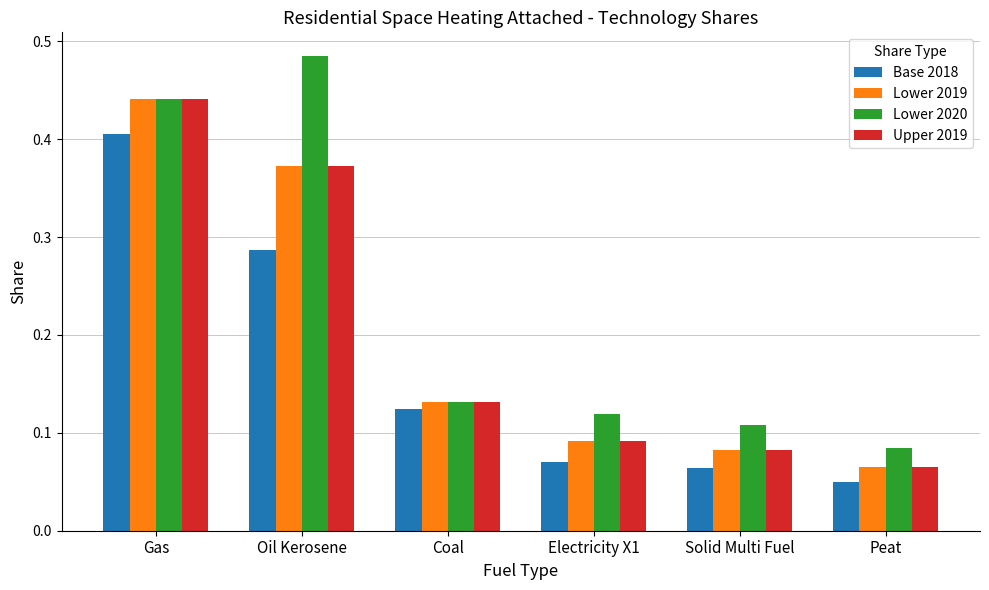

What is the label of the 2nd bar from the left?

Oil Kerosene